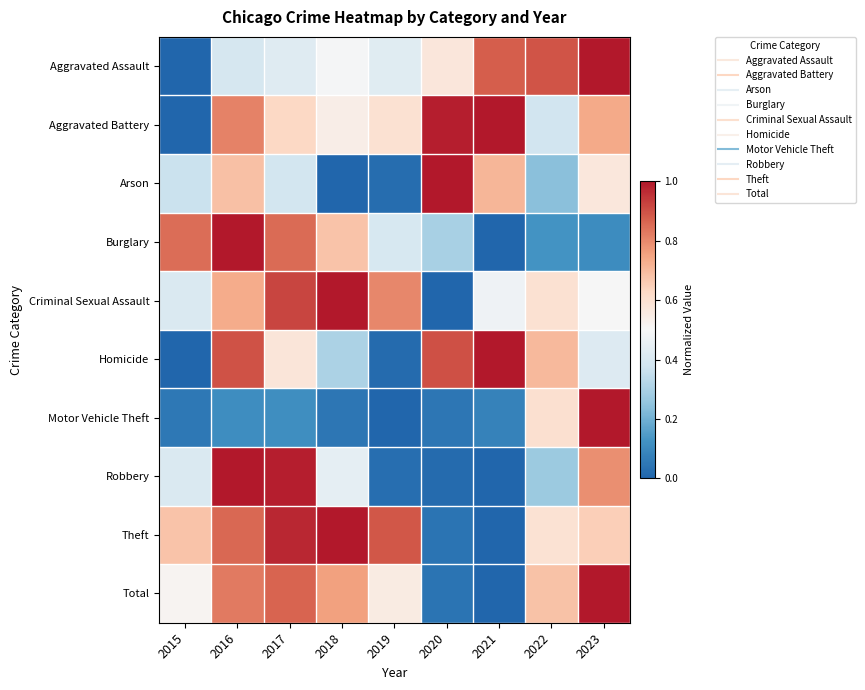

Which series changed the most between 2020 and 2021?

Criminal Sexual Assault